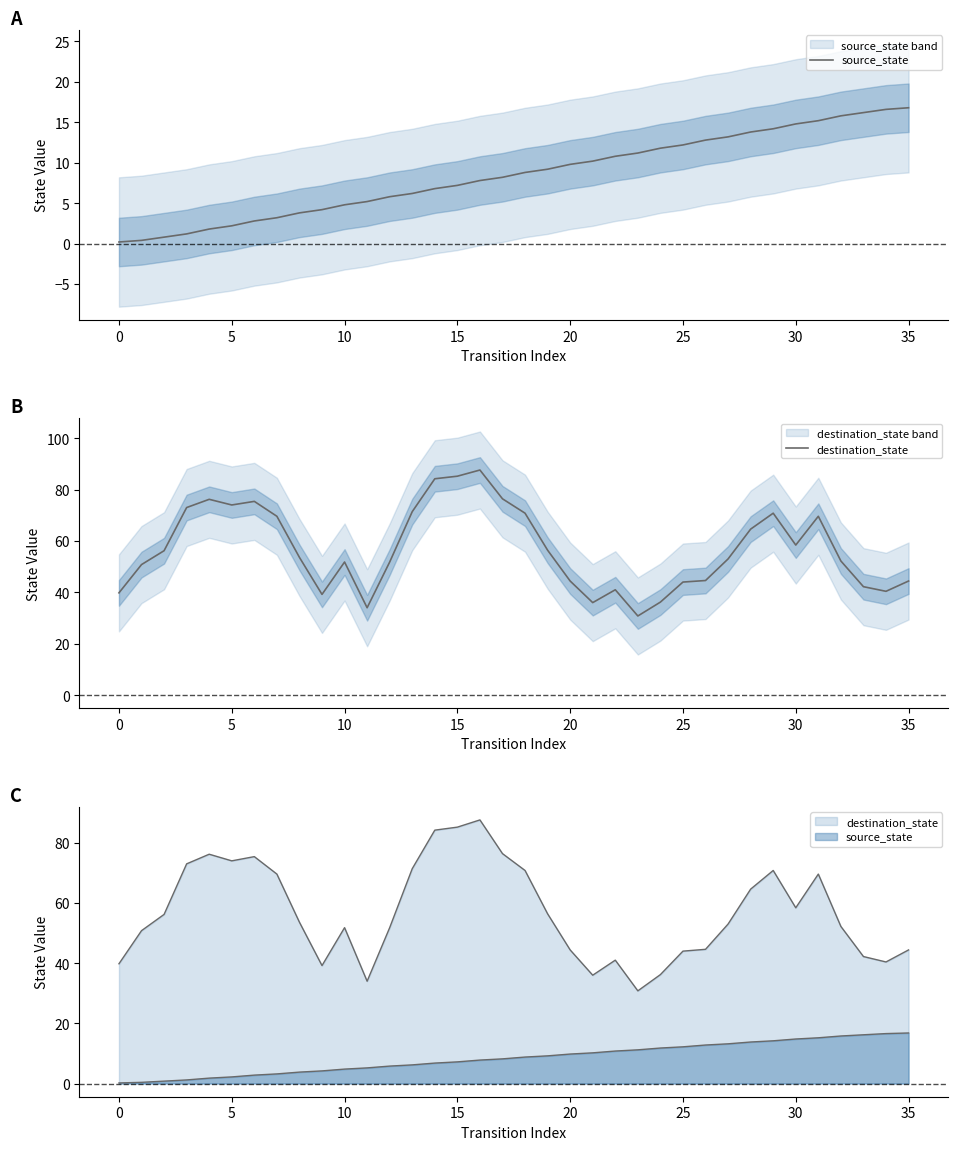

True or false: source_state and destination_state cross at least once.

False